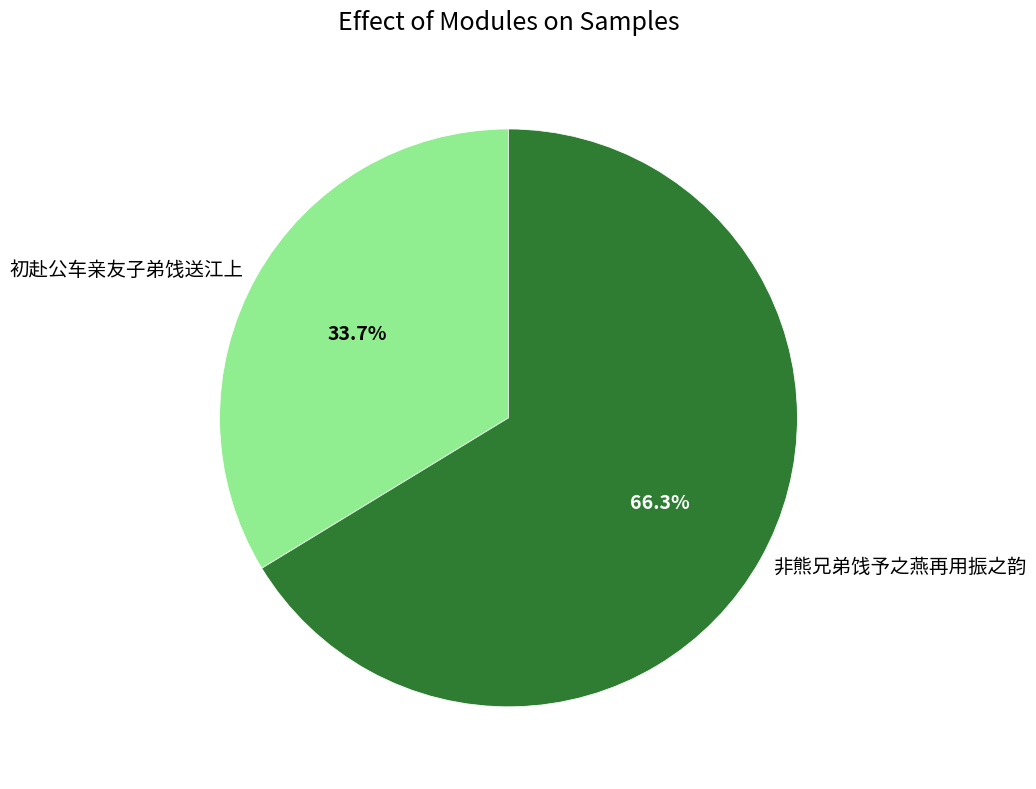

What is the largest slice in the pie chart?

非熊兄弟饯予之燕再用振之韵